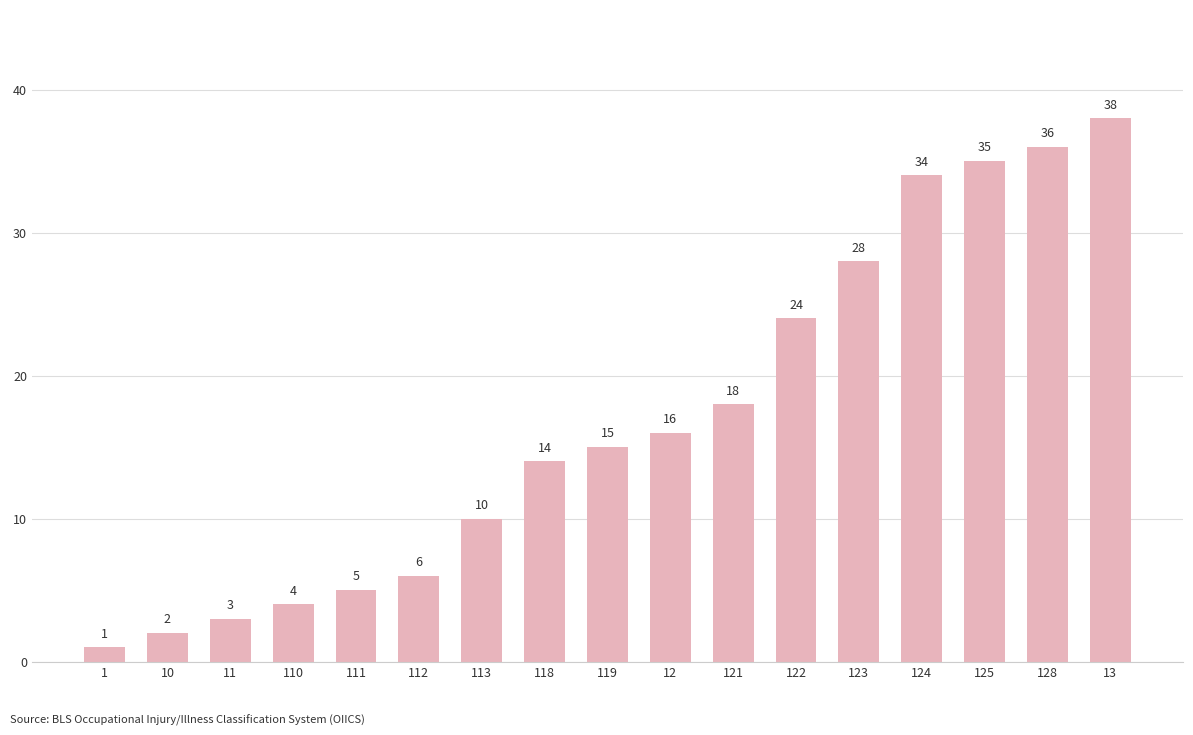

The chart shows a value of 8 at 125. True or false?

False